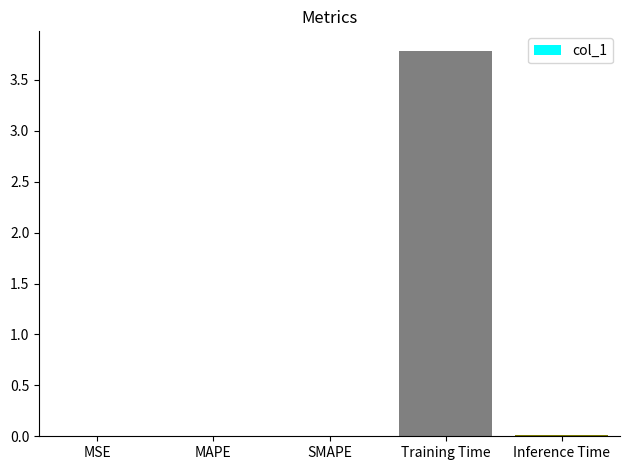

Read the value at Training Time.

3.8